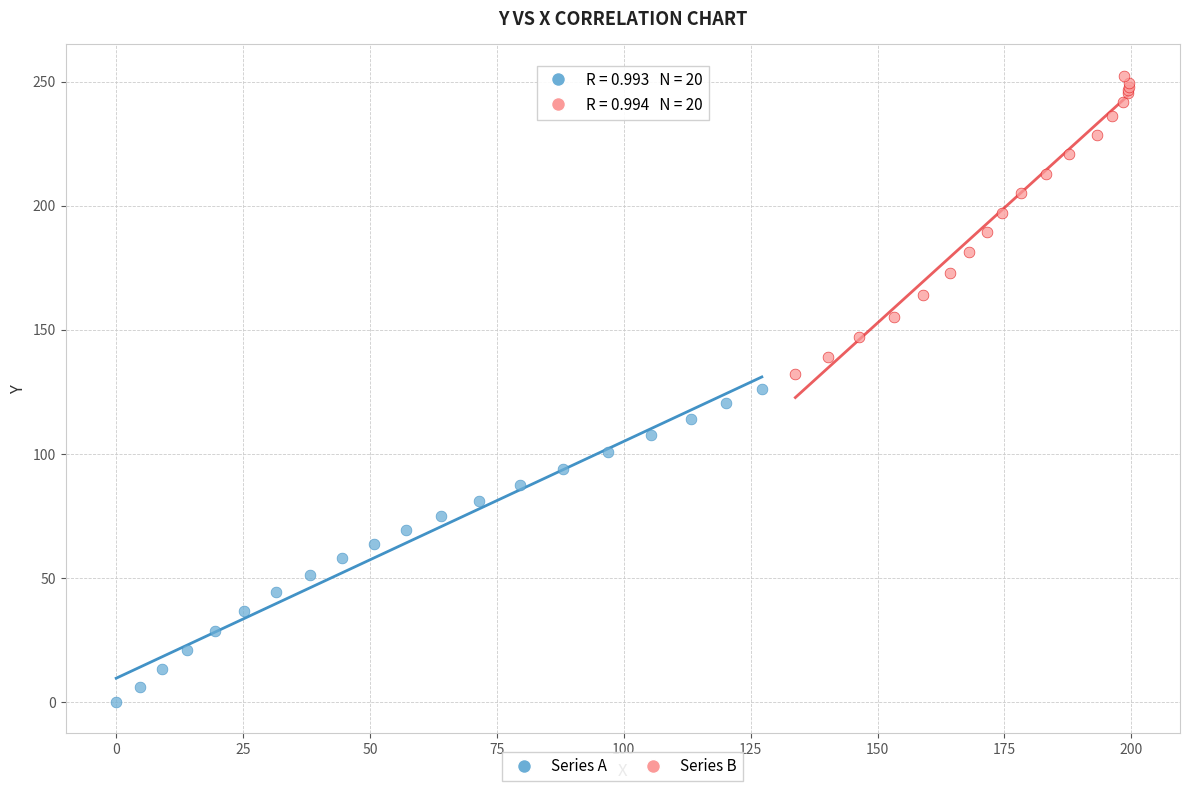

Which series reaches the maximum Y coordinate?

Series B